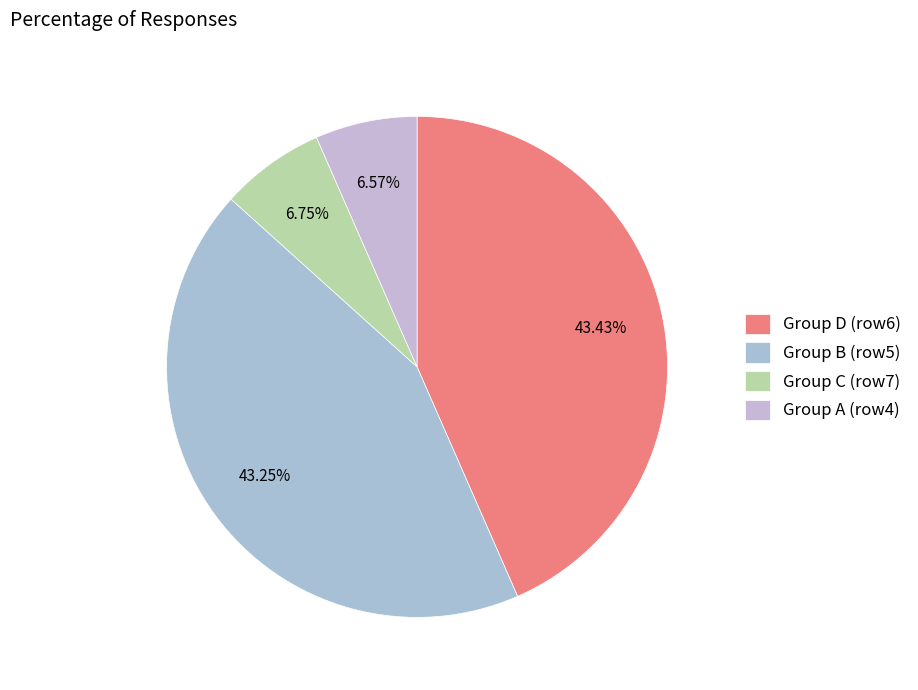

How many slices are in this pie chart?

4